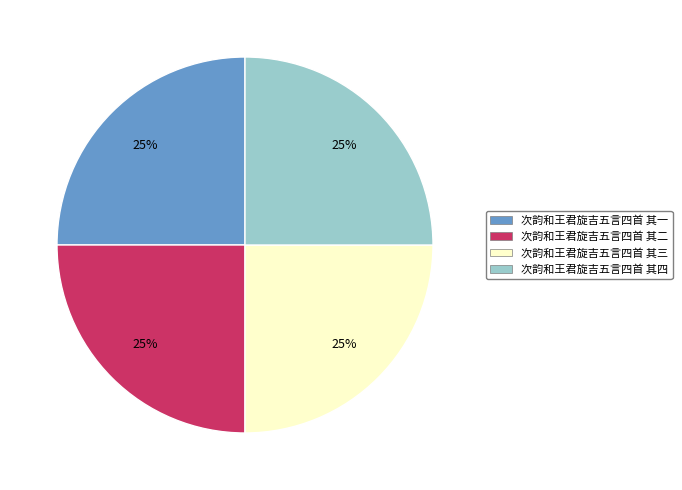

What percentage is the 次韵和王君旋吉五言四首 其二 slice, to the nearest percent?

25%